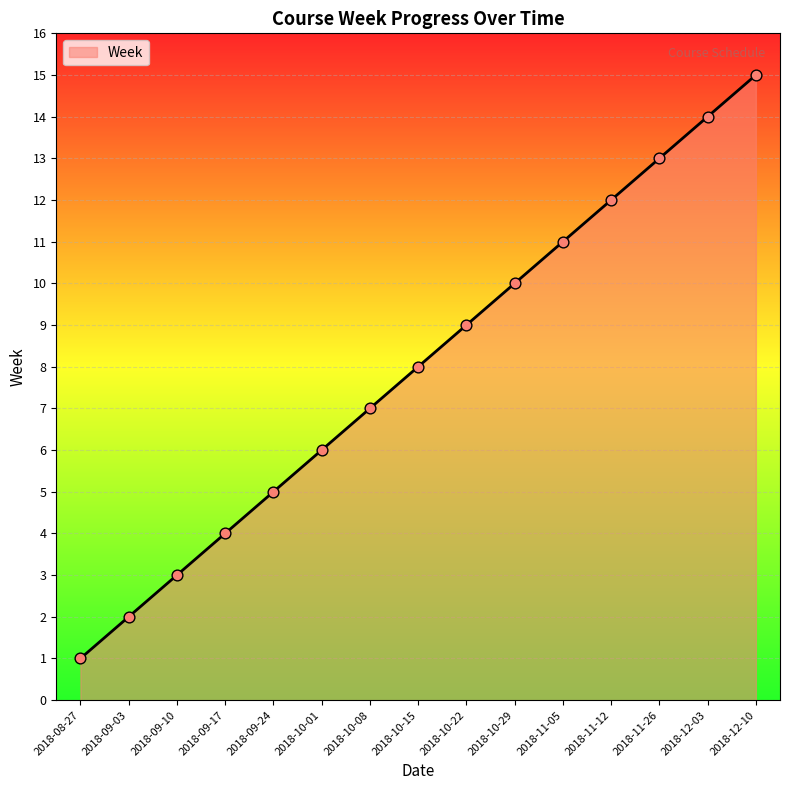

What is the change in value from 2018-11-05 to 2018-11-12?

+1